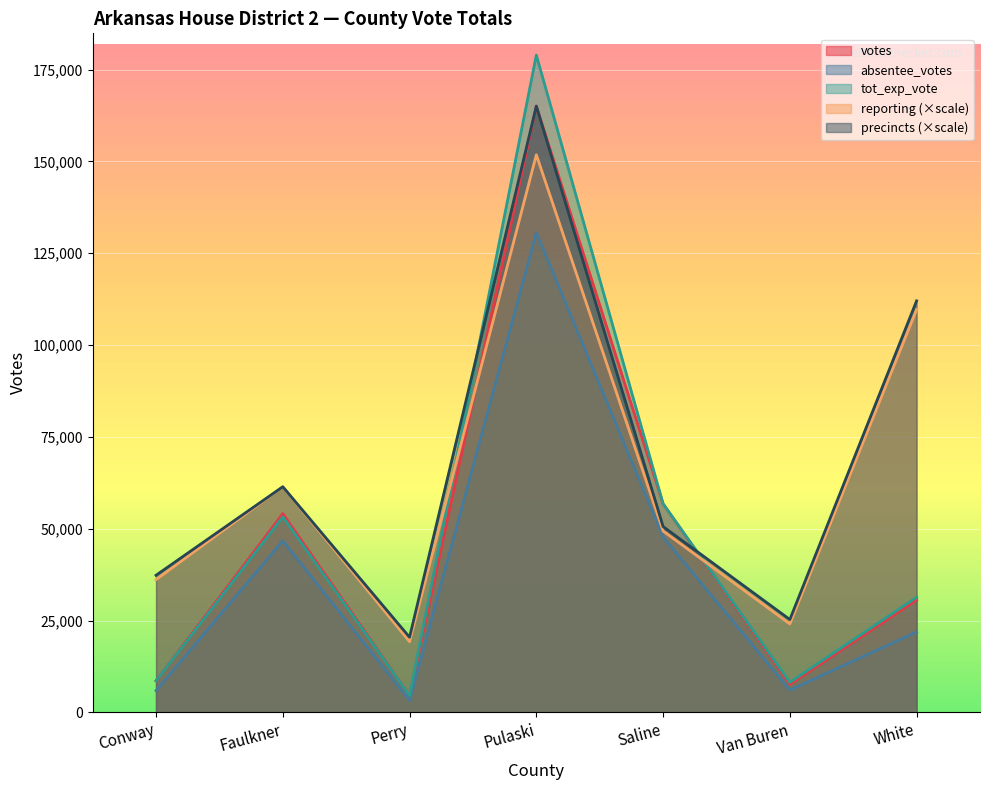

What is the difference between the reporting values at White and Van Buren?

85544.6